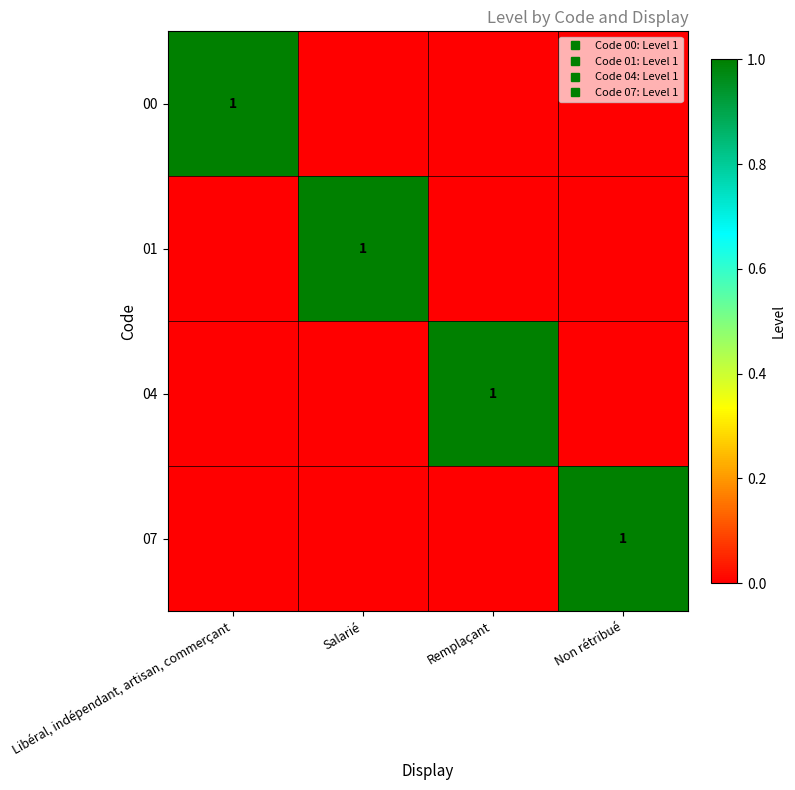

How many values in the 00 series exceed 0?

1